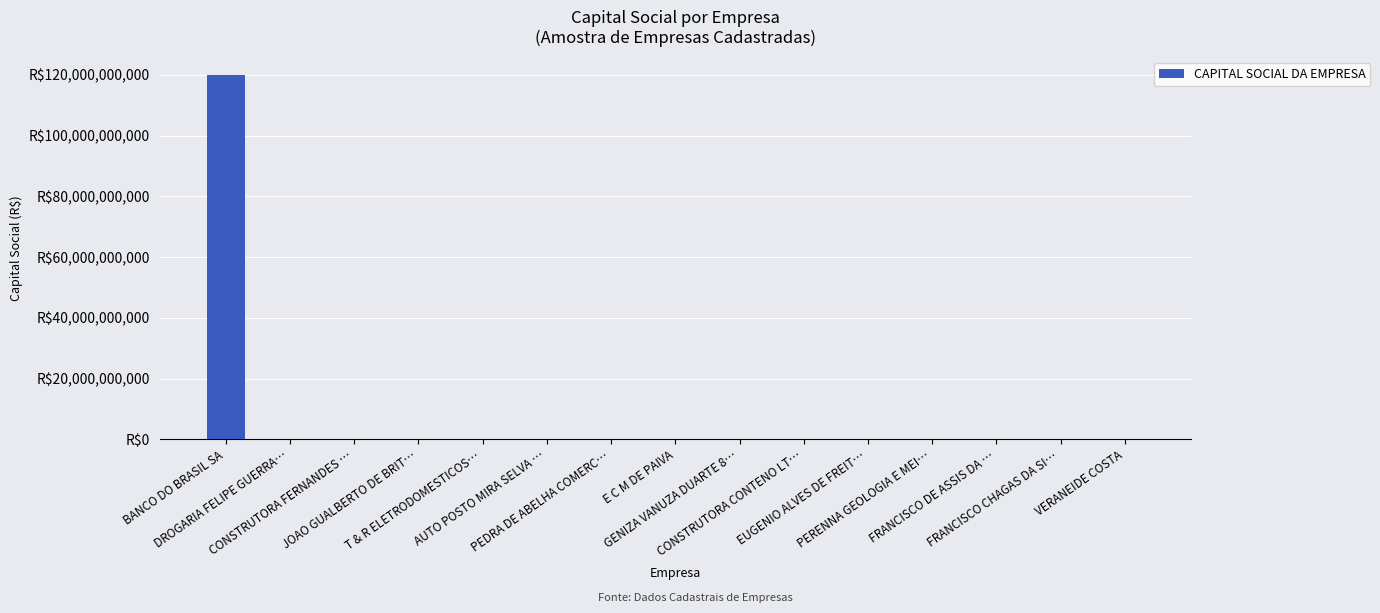

Between DROGARIA FELIPE GUERRA… and T & R ELETRODOMESTICOS…, which is larger?

T & R ELETRODOMESTICOS…